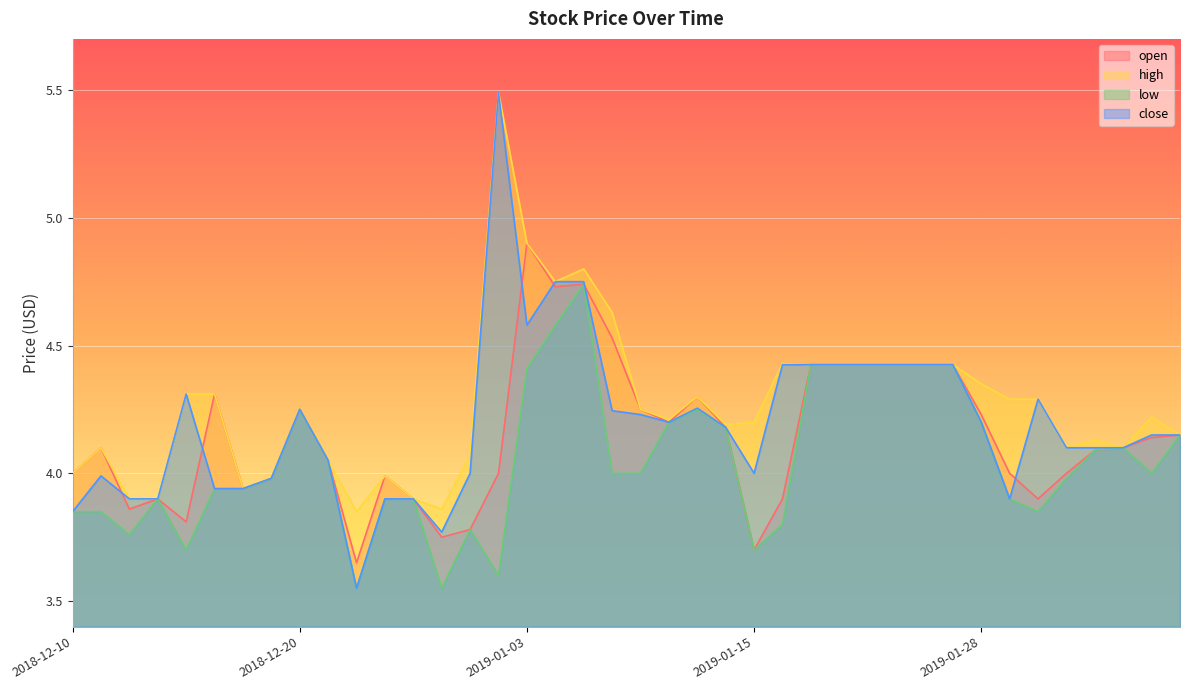

What is the label of the 7th point from the right?

2019-01-29